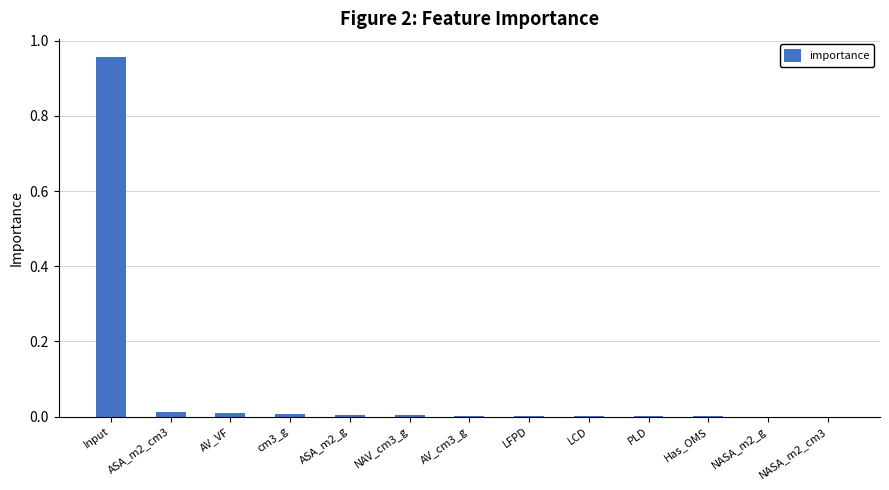

Which label corresponds to the largest value in the chart?

Input